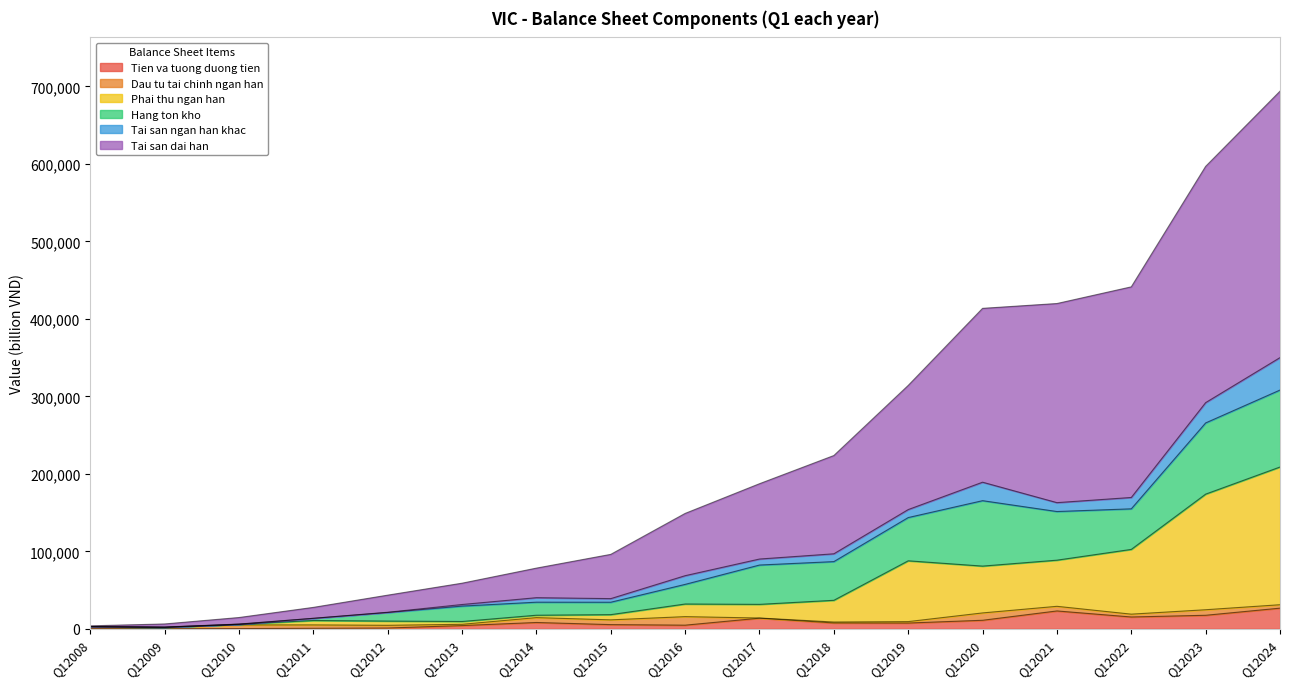

At which category is the sum across all series the highest?

Q12024